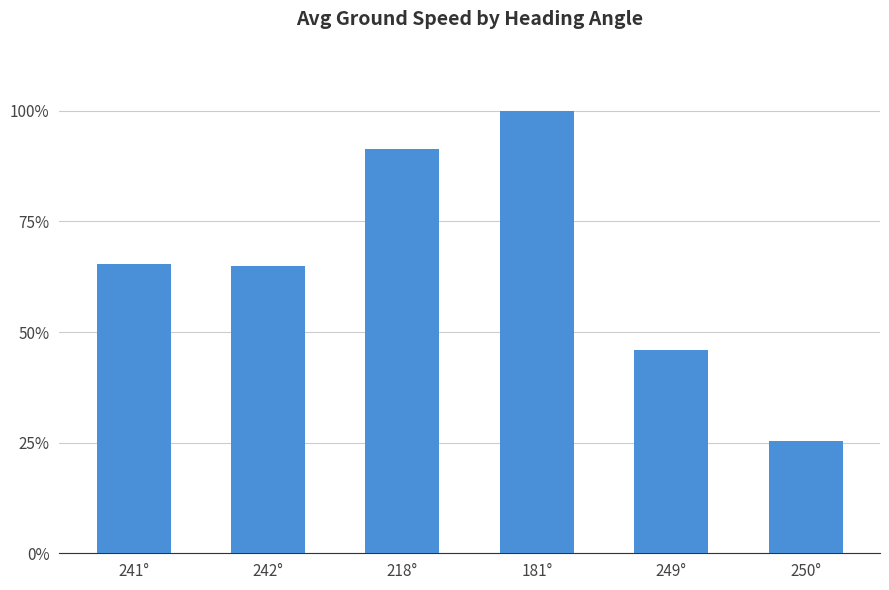

What is the label of the 2nd bar from the left?

242°